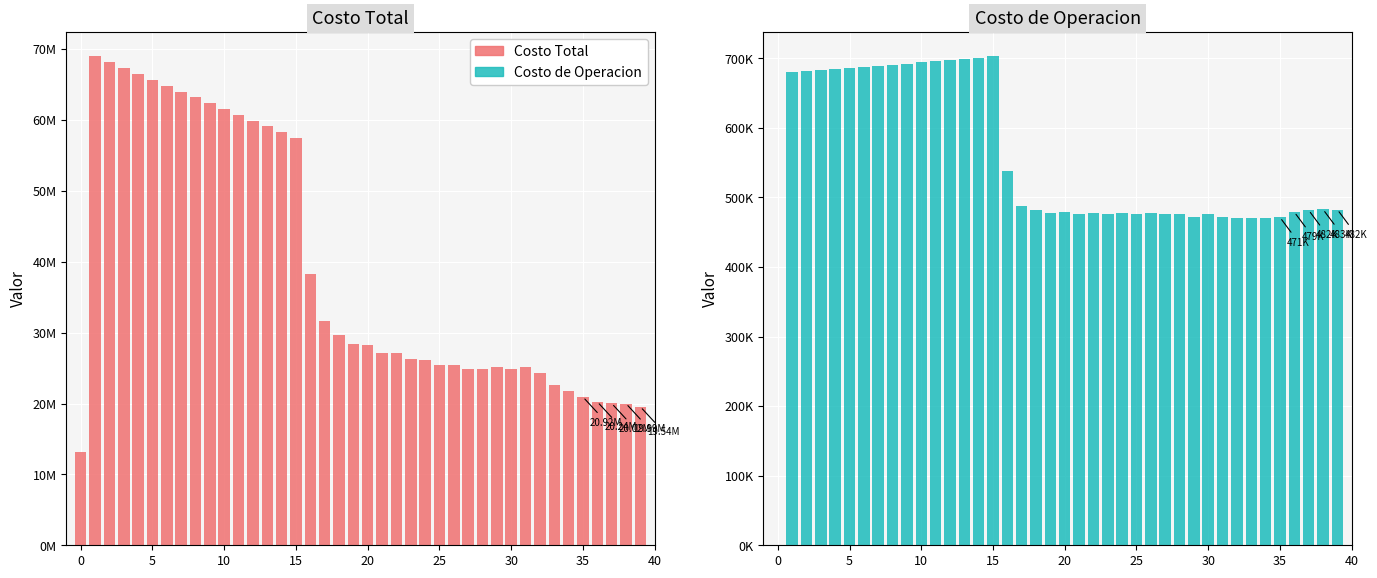

What is the label of the 12th bar from the left?

11